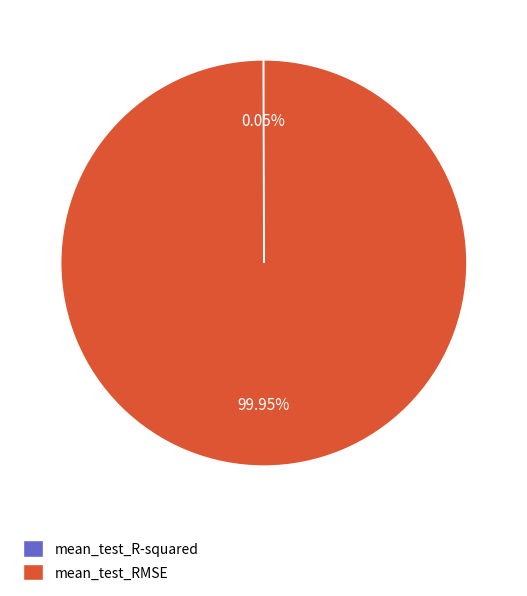

What is the largest slice in the pie chart?

mean_test_RMSE